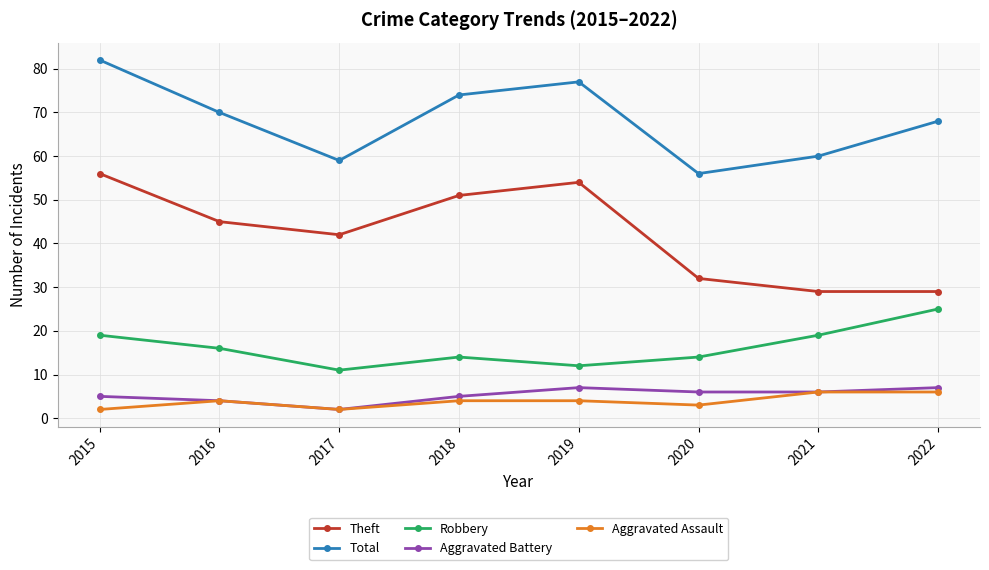

What is the highest value of the Robbery series?

25